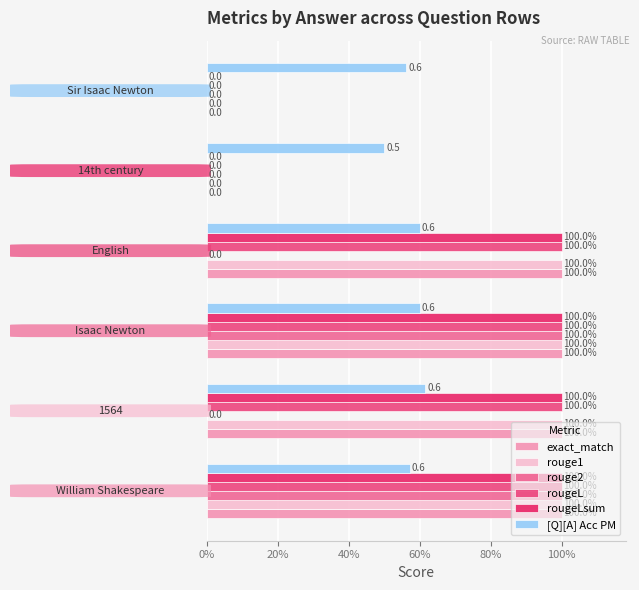

Which series has the largest range (max minus min)?

exact_match